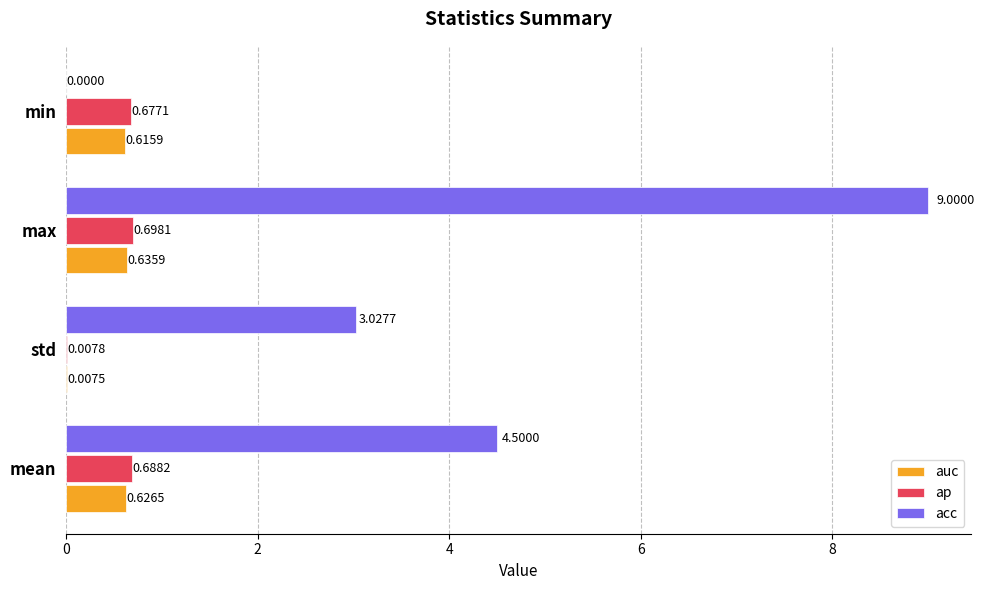

Where is auc nearest to the value 0?

std